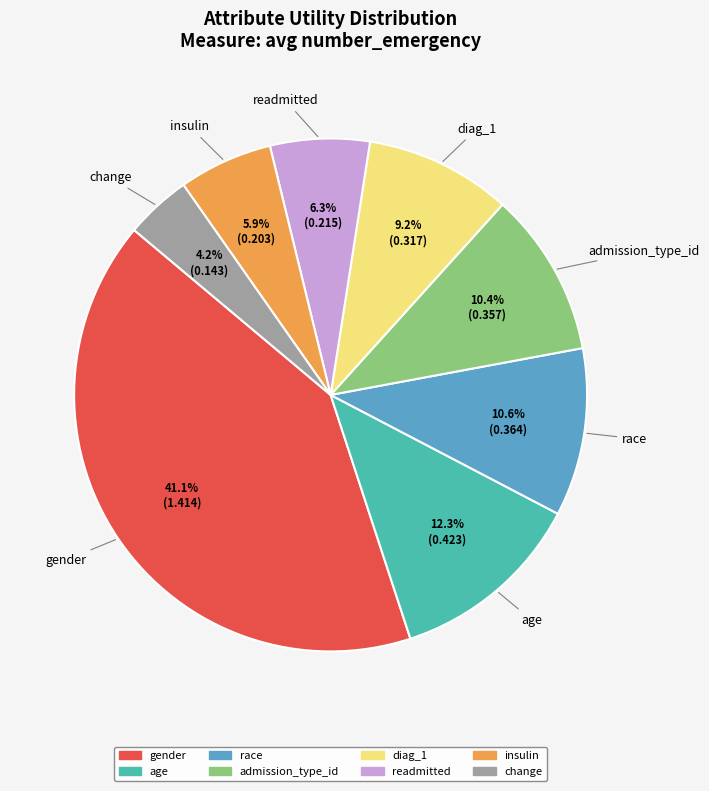

How much of the chart is everything except readmitted?

93.7%